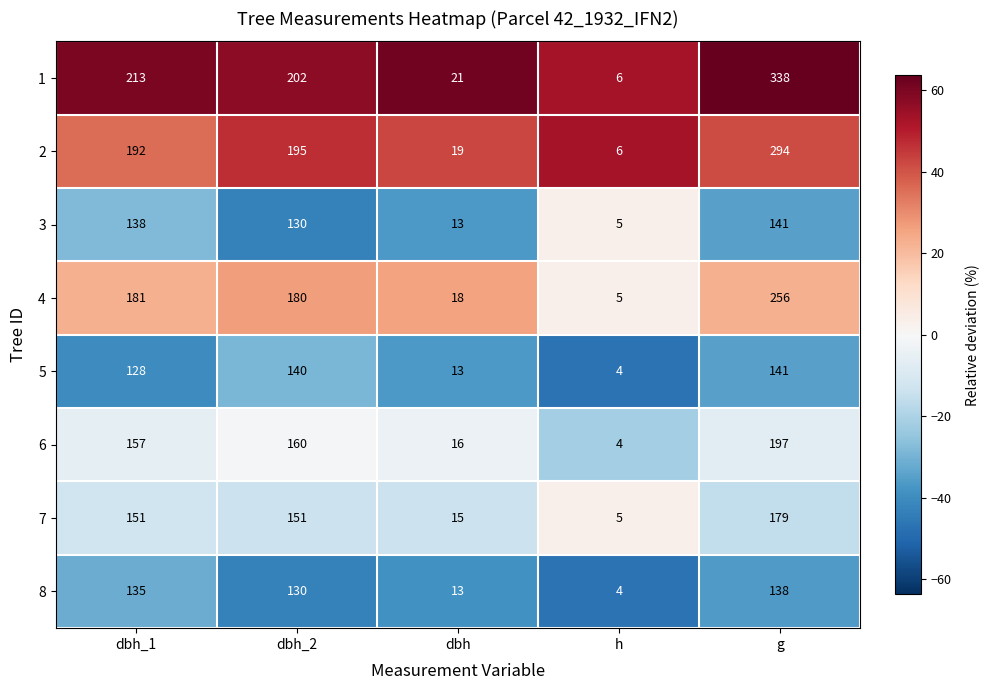

Which series changed the most between dbh_2 and g?

1